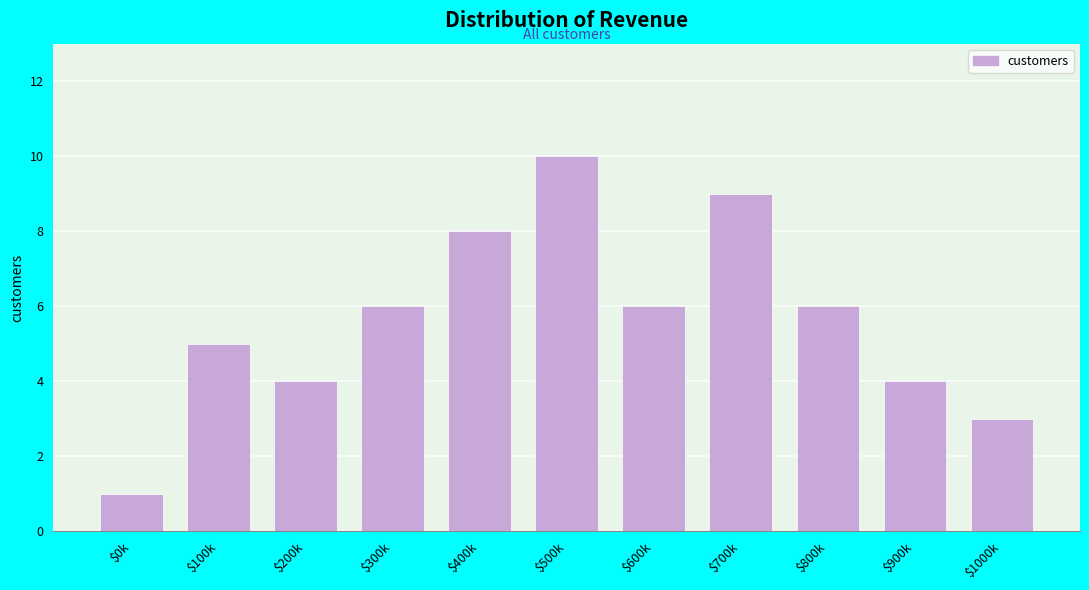

Reading left to right, what are all the values shown in this chart?

1	5	4	6	8	10	6	9	6	4	3